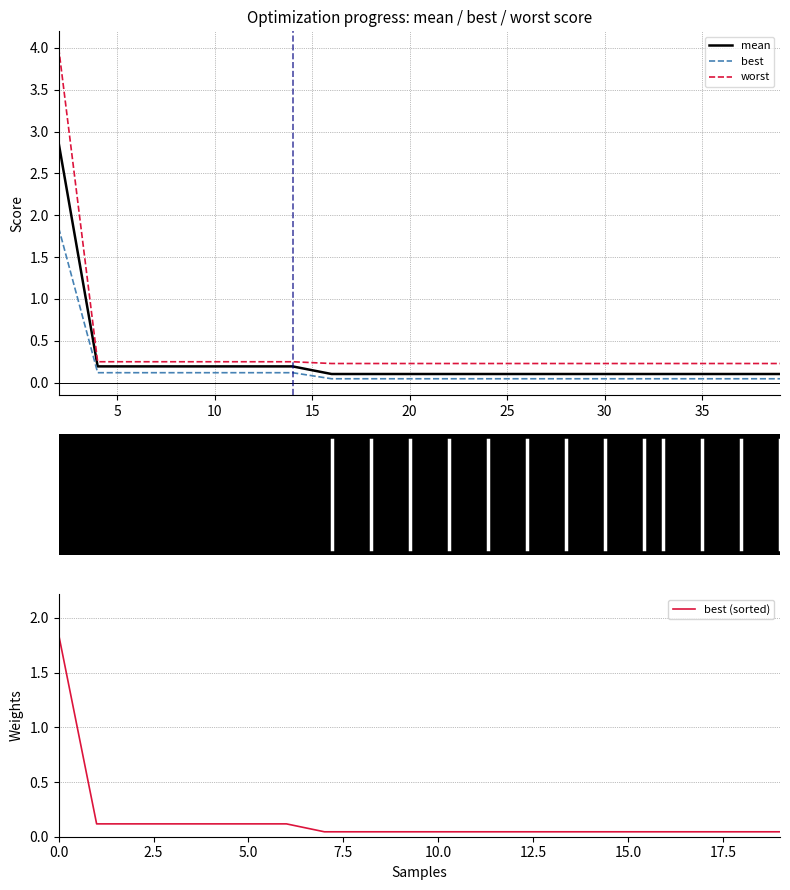

Which series has the largest total across all categories?

worst